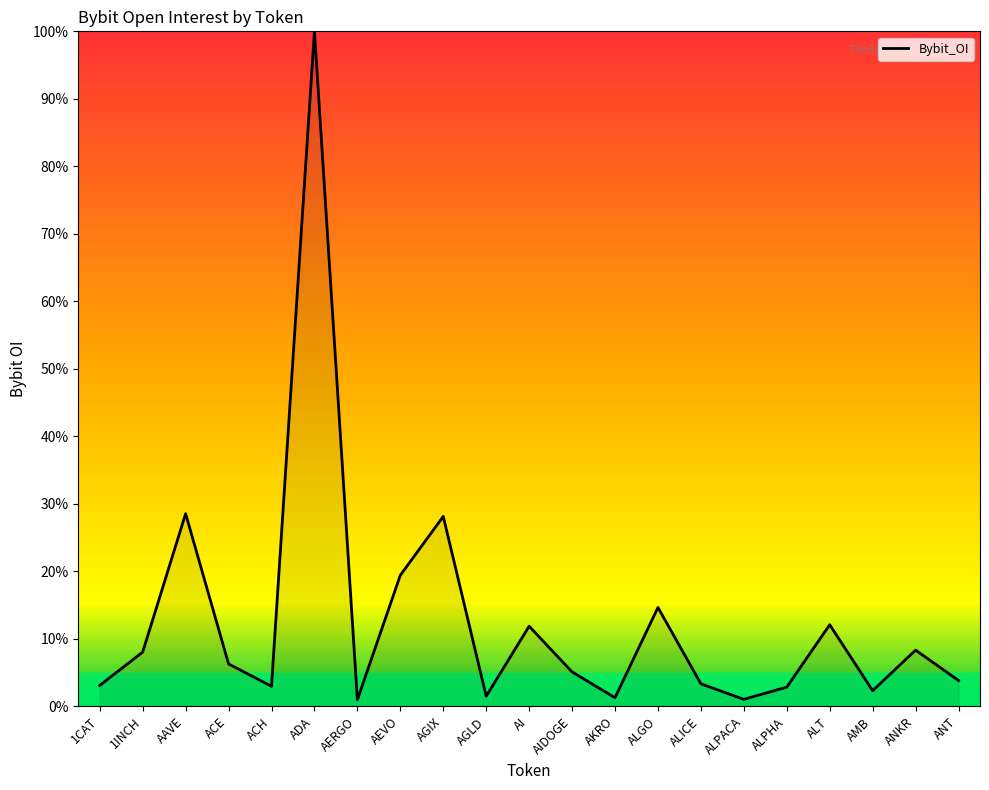

What is the maximum value shown in the chart?

100.0